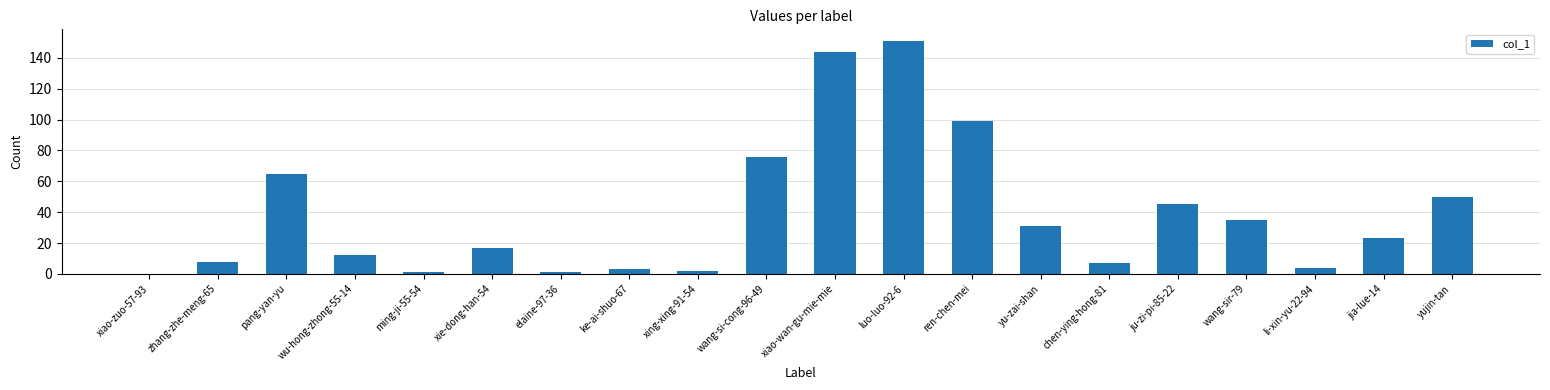

What is the sum of the values at zhang-zhe-meng-65 and xiao-wan-gu-mie-mie?

152